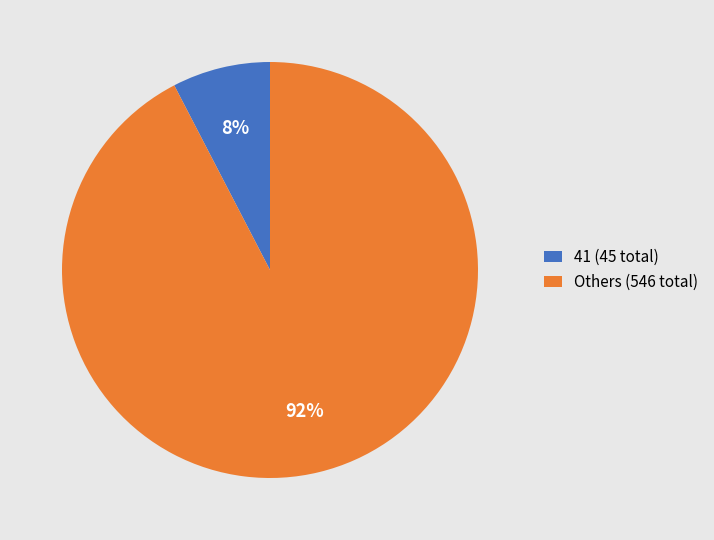

Is it true that Others (546 total) is 85% of the pie?

False